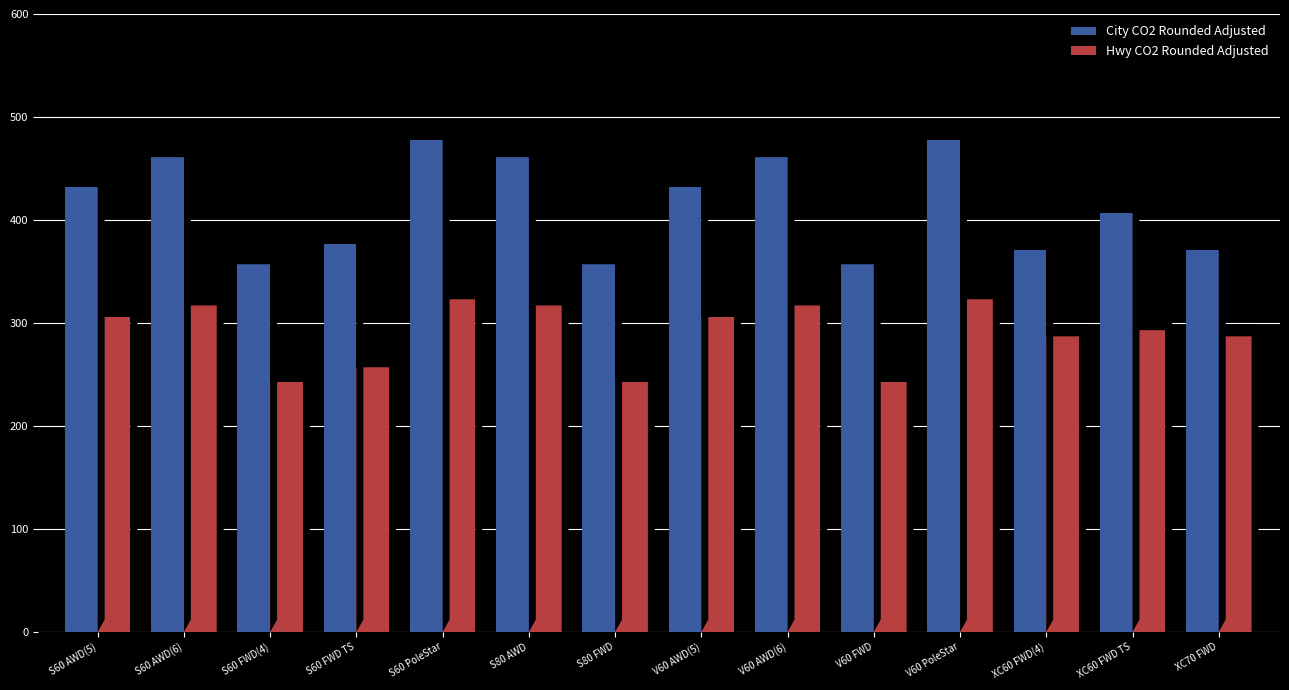

At S60 FWD(4), list the series in order from largest to smallest.

City CO2 Rounded Adjusted, Hwy CO2 Rounded Adjusted